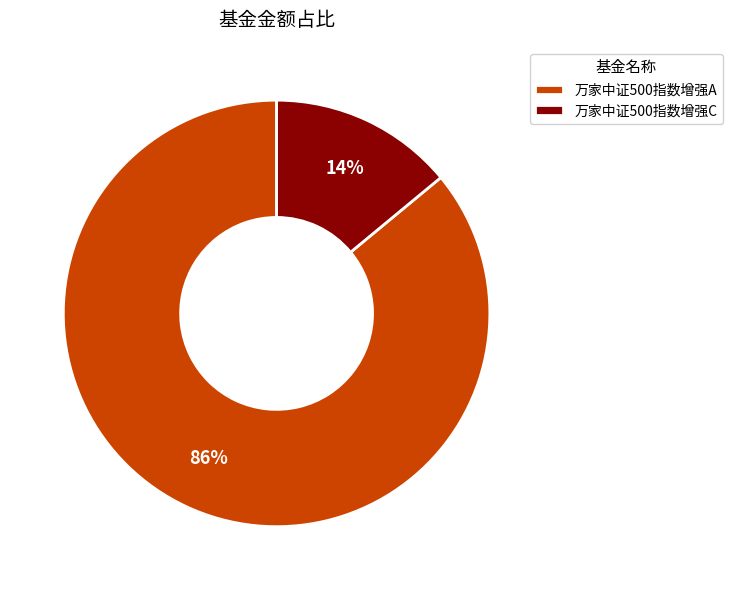

What percentage is the 万家中证500指数增强A slice, to the nearest percent?

86%